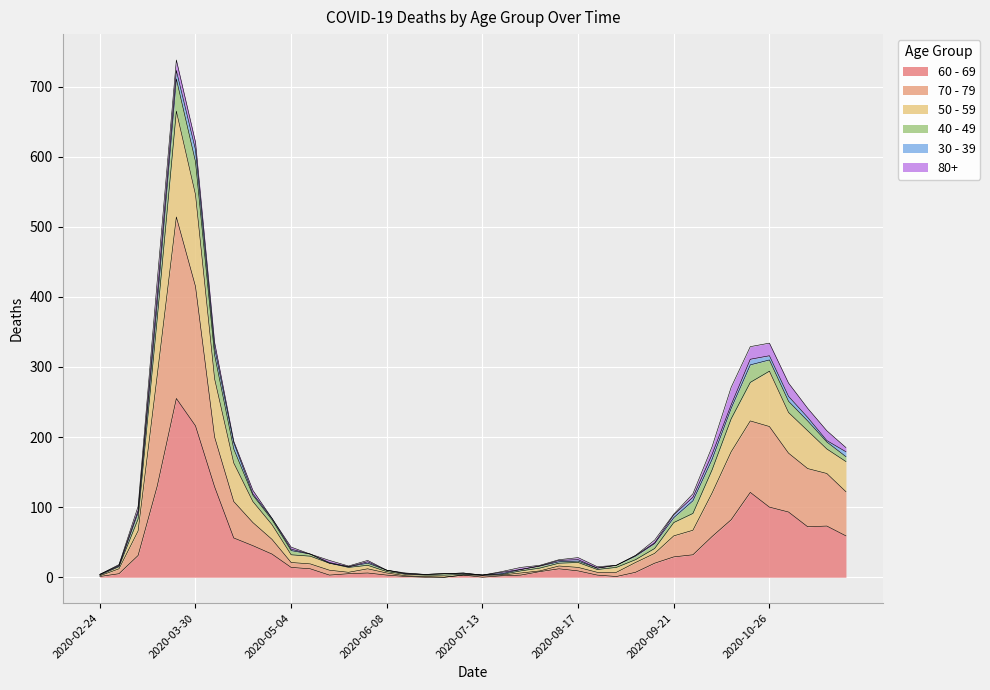

What position from the left is 2020-02-24?

1